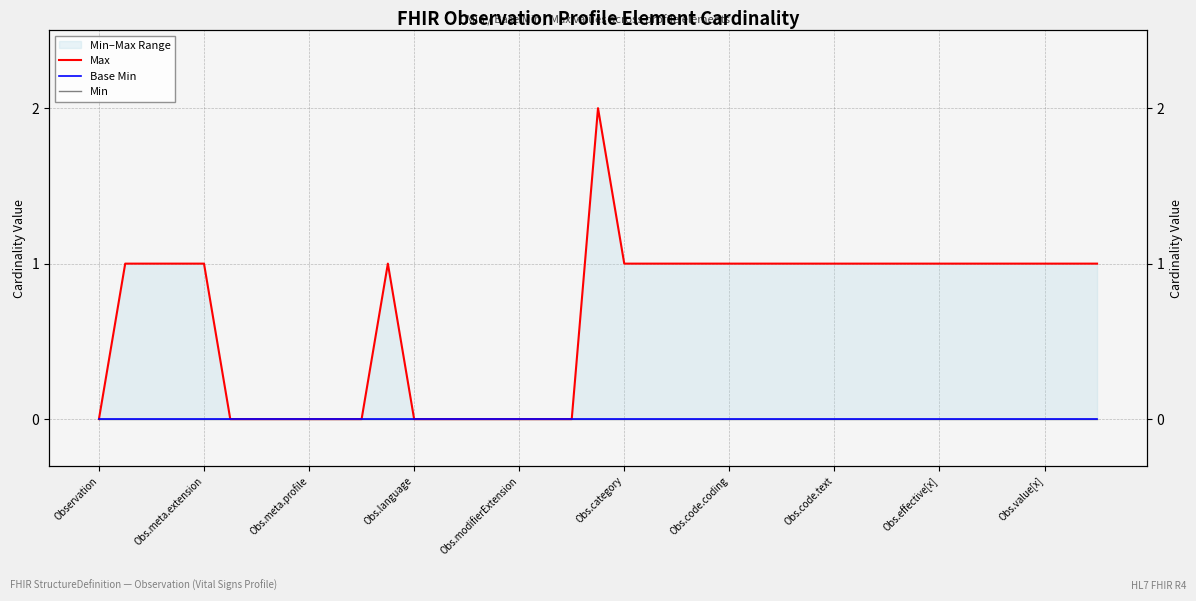

Which category has the lowest value in the Base Min series?

Observation